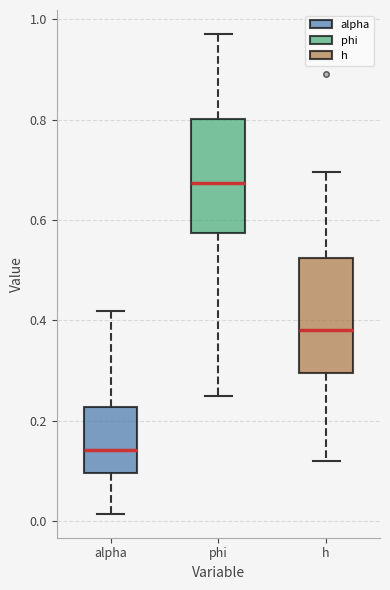

Where is the upper edge of the box for alpha on the y-axis? The values are not printed on the chart, so give them approximately, as read against the axis.

0.22